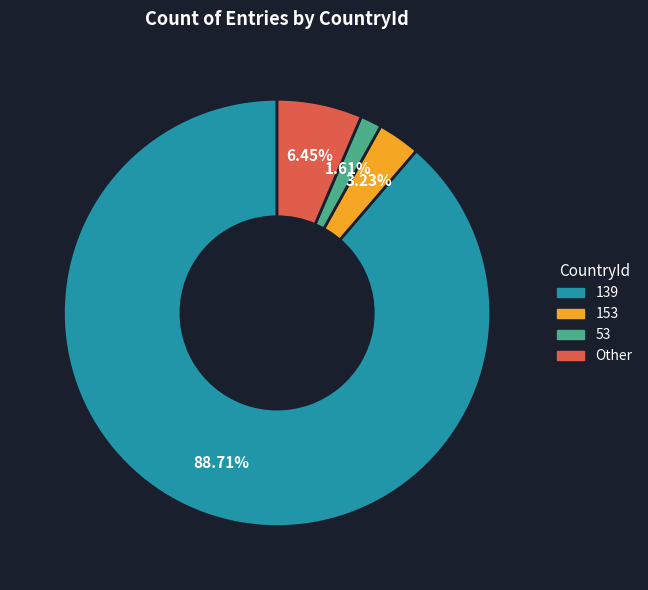

To the nearest percent, what is the combined percentage of 53 and 153?

5%